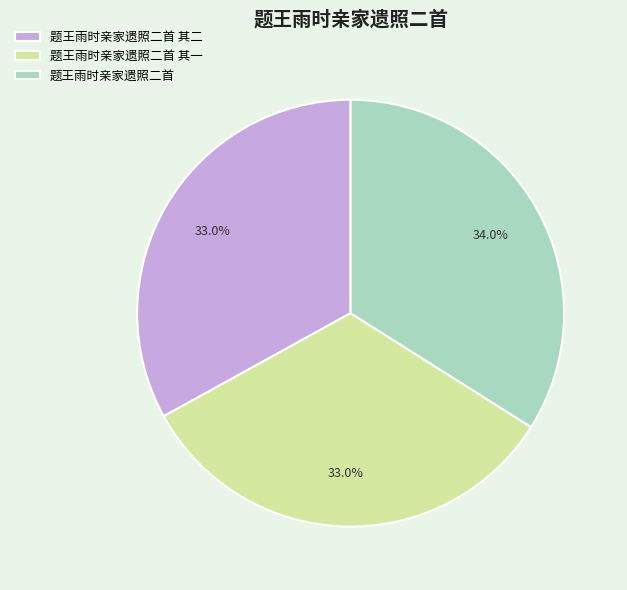

How many segments does this pie chart have?

3